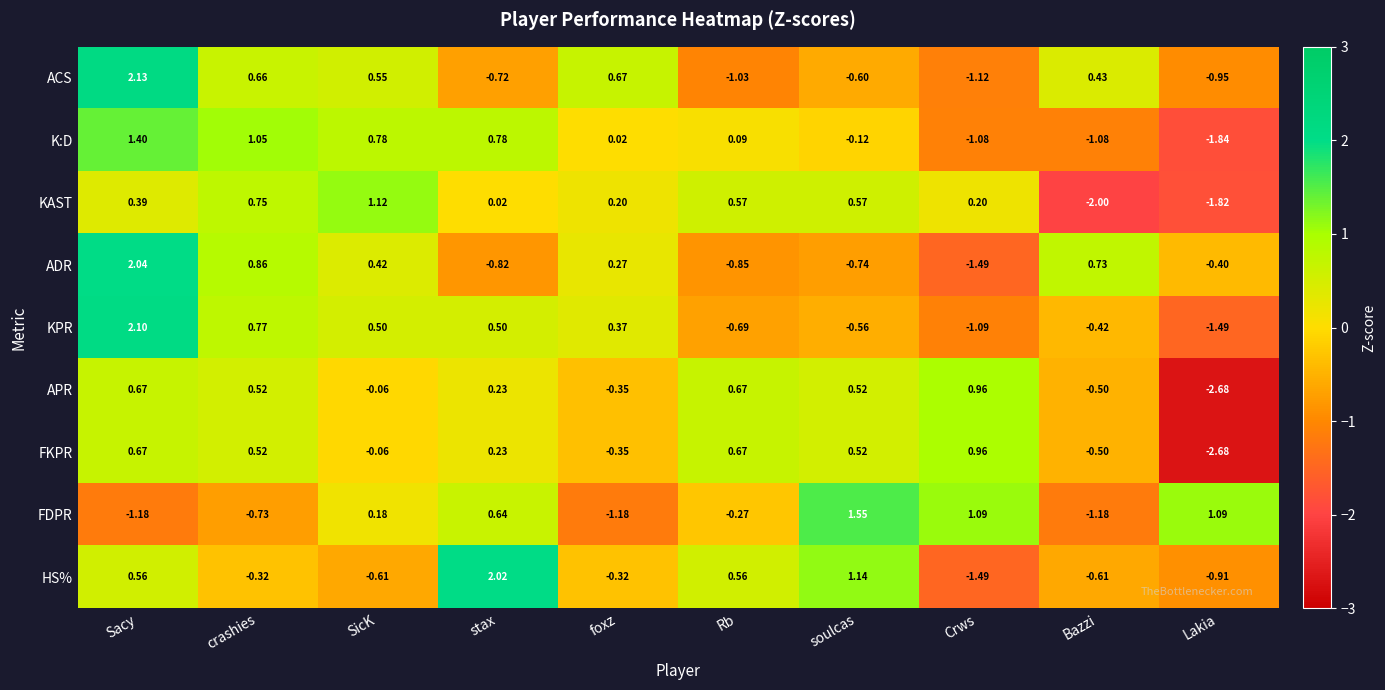

Where is FDPR nearest to the value 0?

SicK